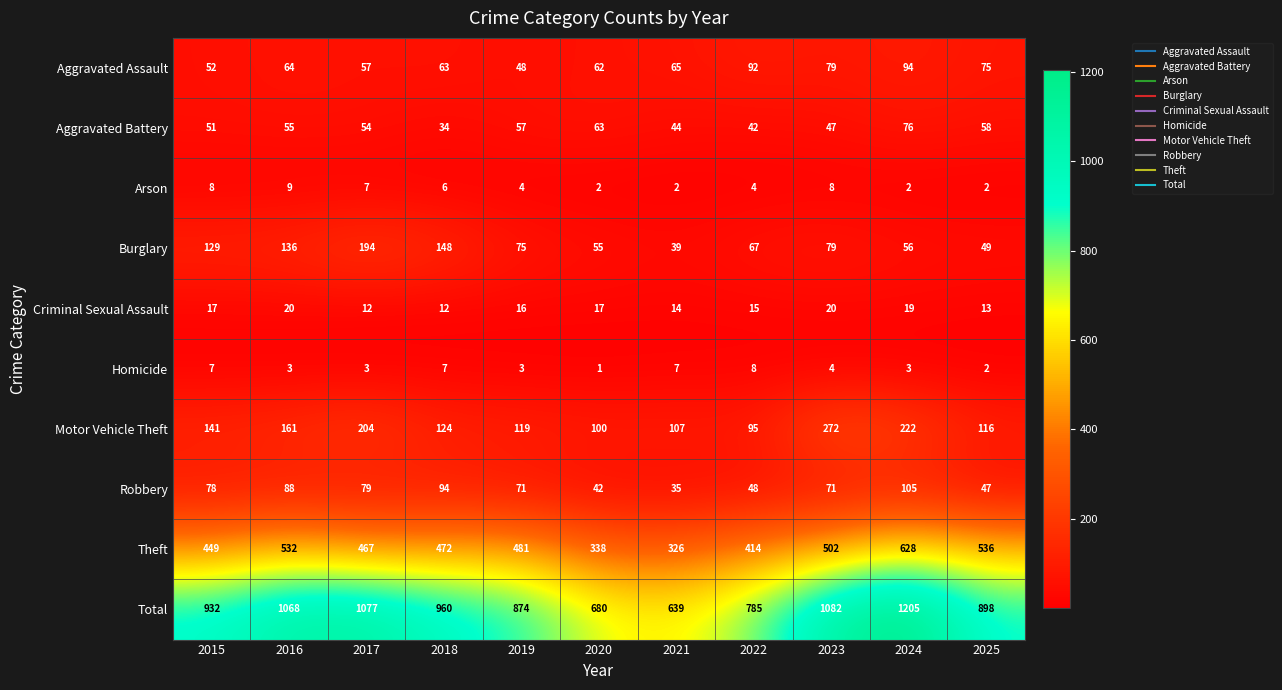

What is the minimum value shown in the chart?

1